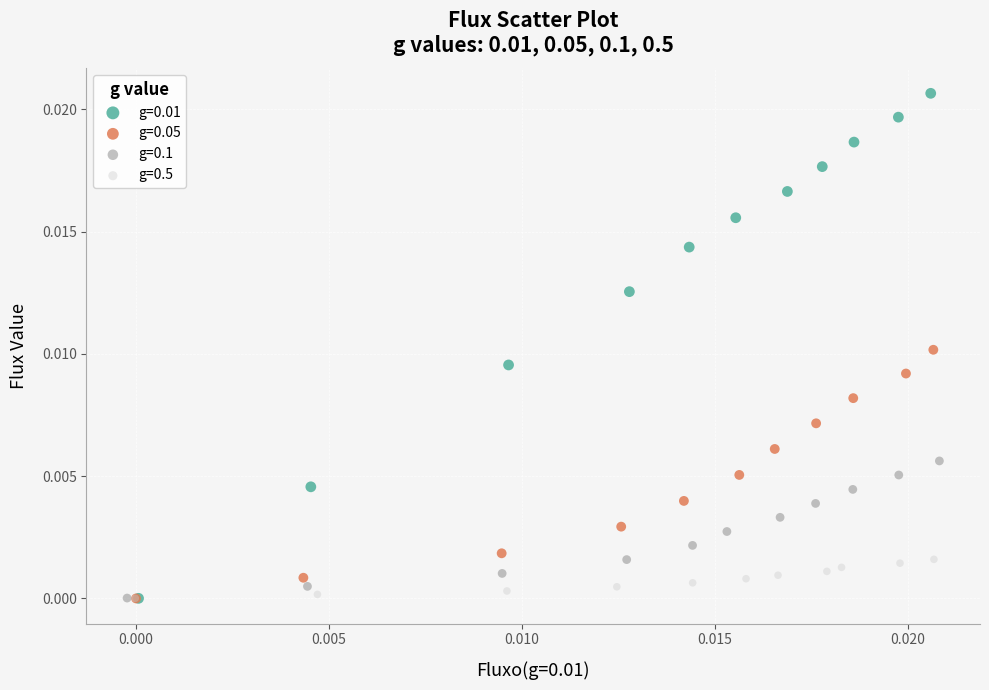

What are all the series names shown in the legend?

g=0.01, g=0.05, g=0.1, g=0.5